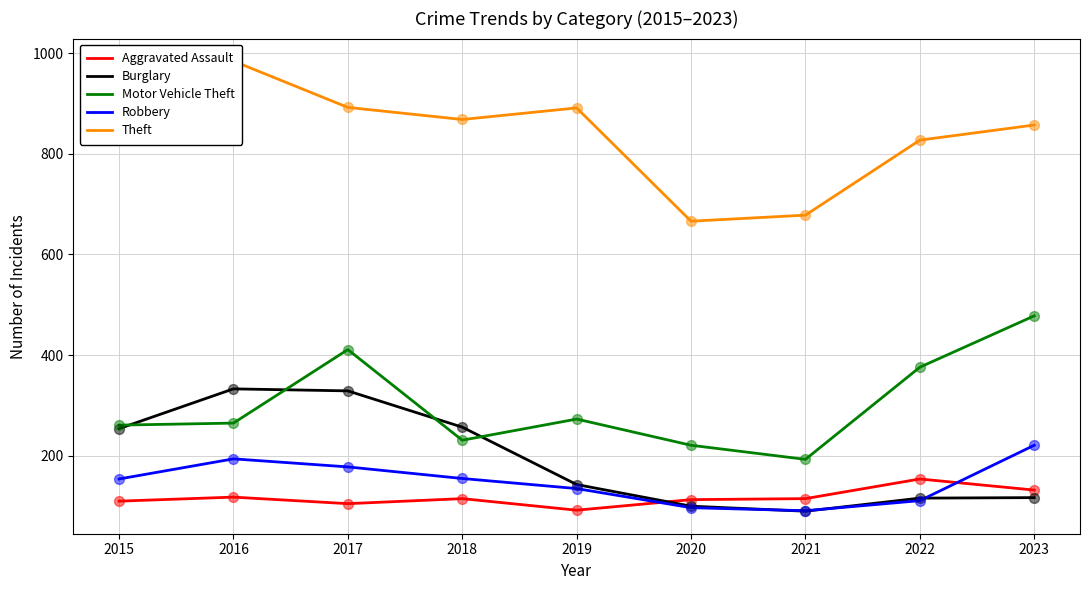

Which series contains the lowest Y value?

Burglary